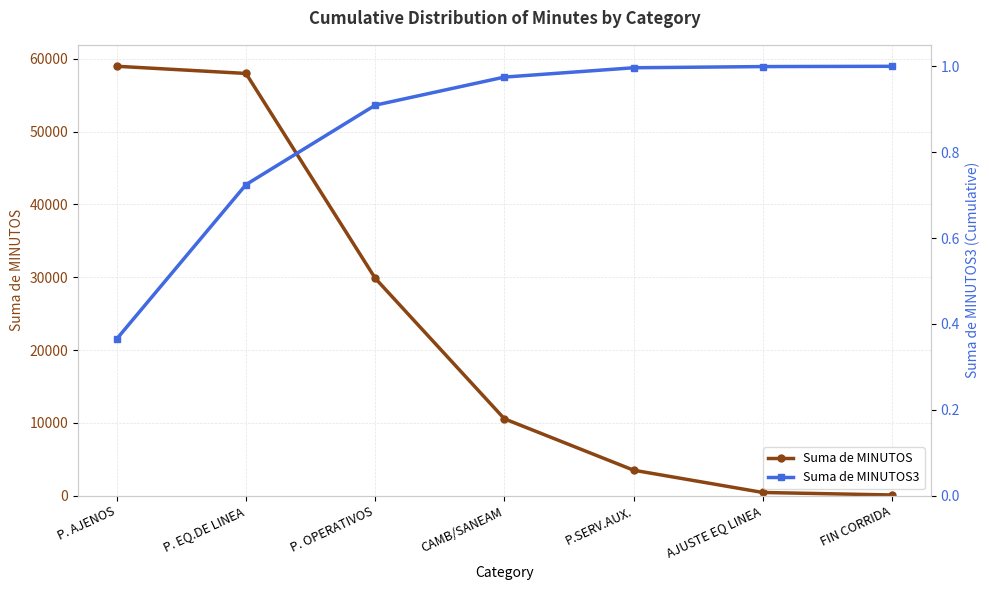

The Suma de MINUTOS series shows 10560.0 at CAMB/SANEAM. True or false?

True